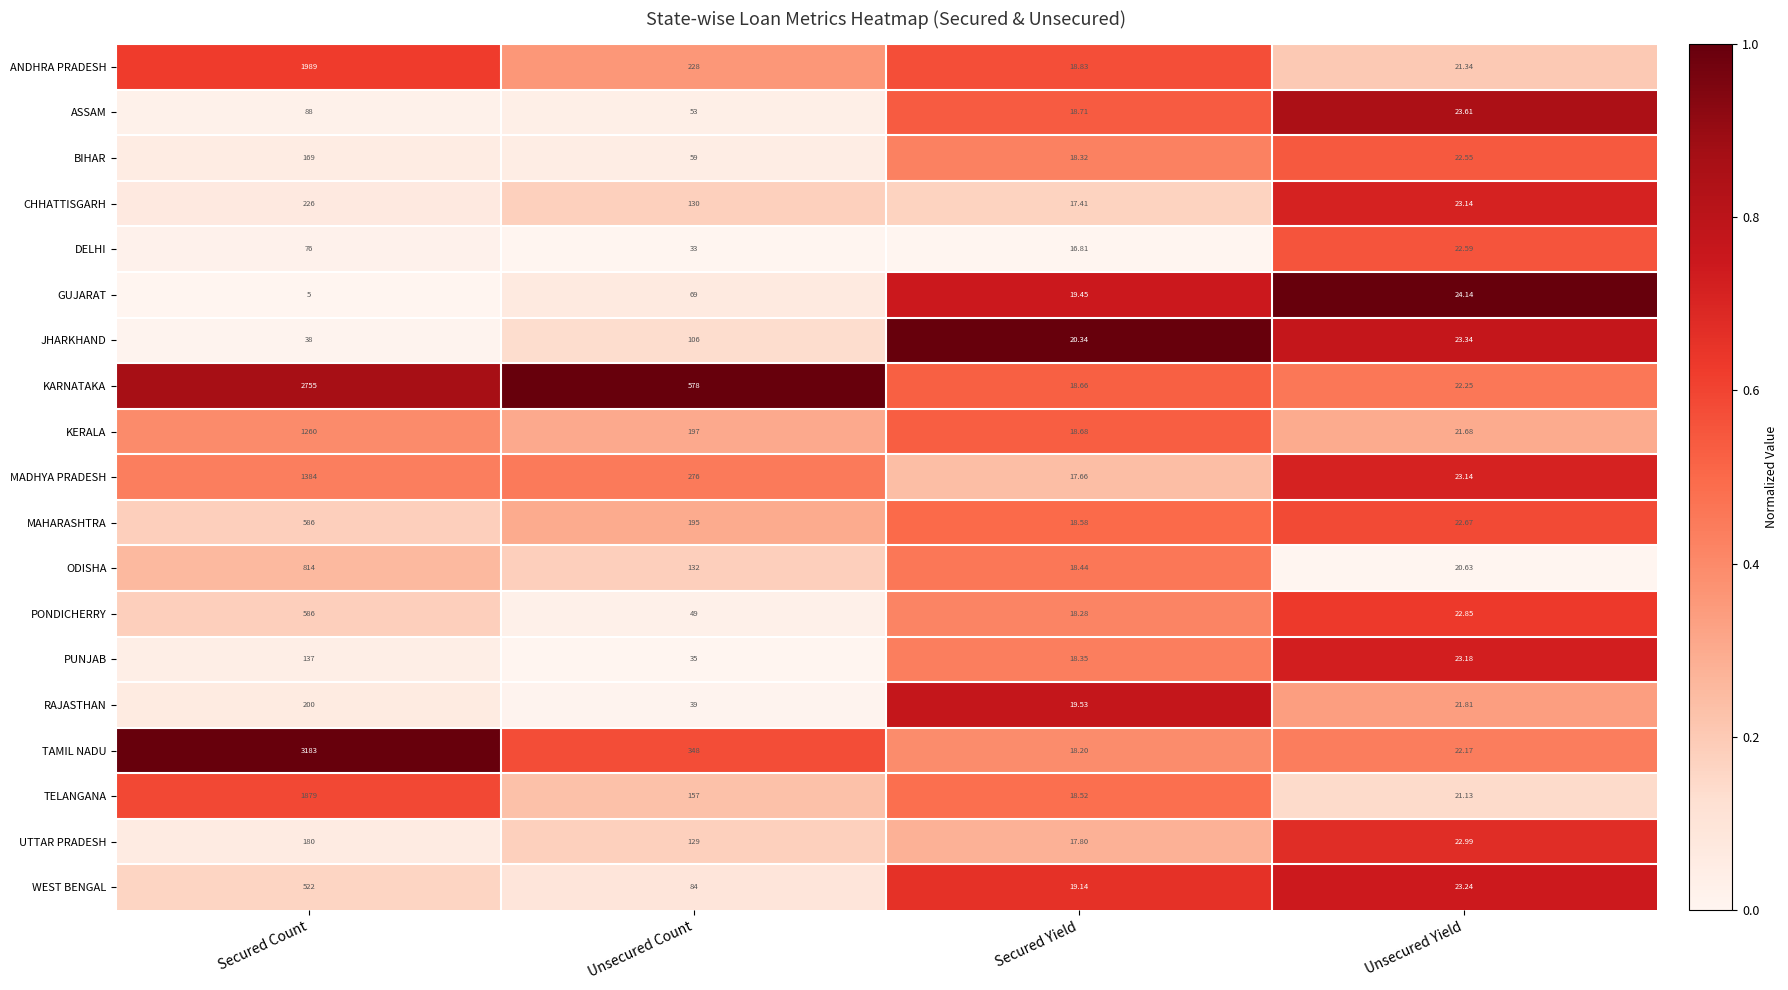

What is the difference between the highest and lowest values at Secured Count?

3178.0